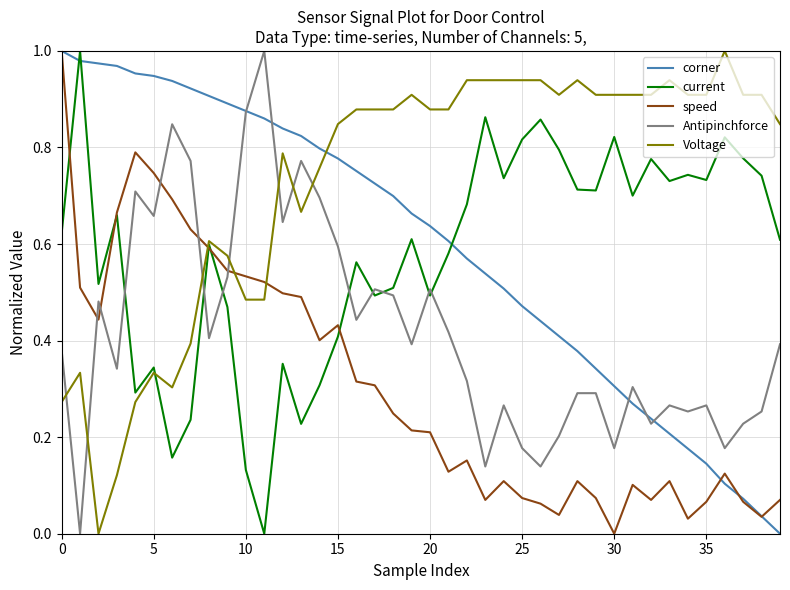

True or false: Antipinchforce and Voltage intersect in this chart.

True